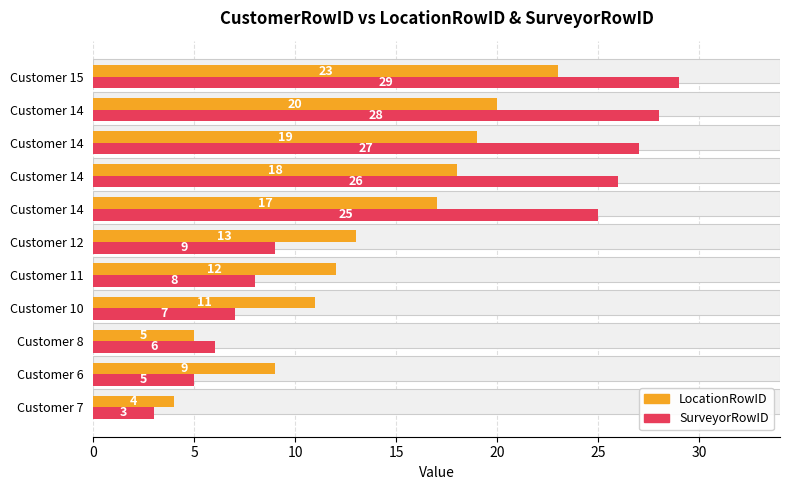

Which series has the largest total across all categories?

SurveyorRowID